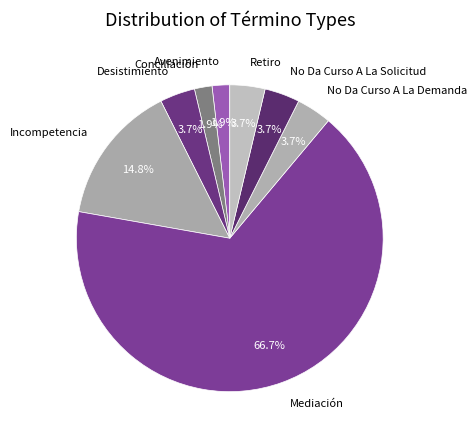

The Mediación slice represents 67% of the pie. True or false?

True